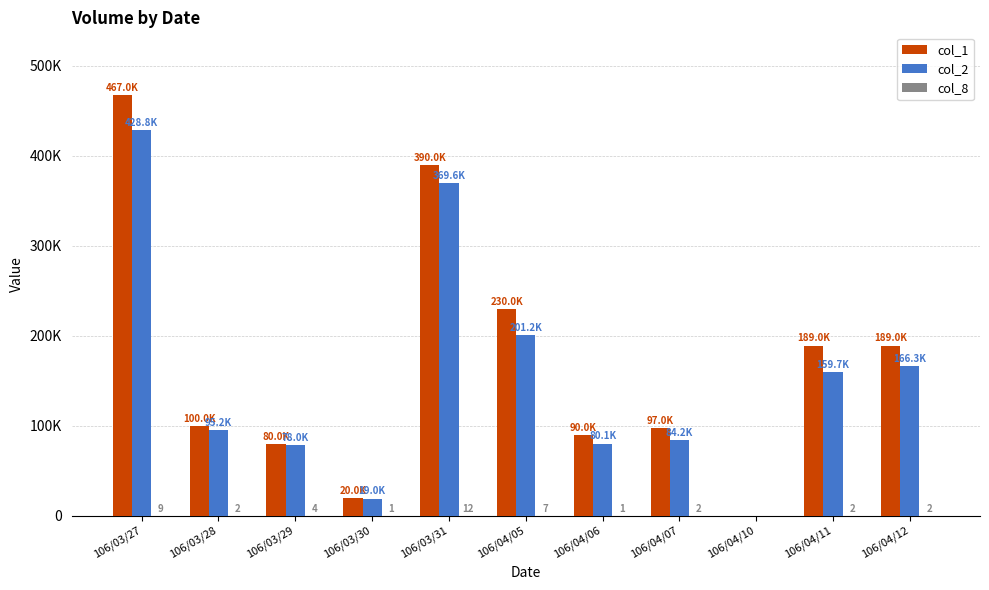

Are the bars horizontal?

No